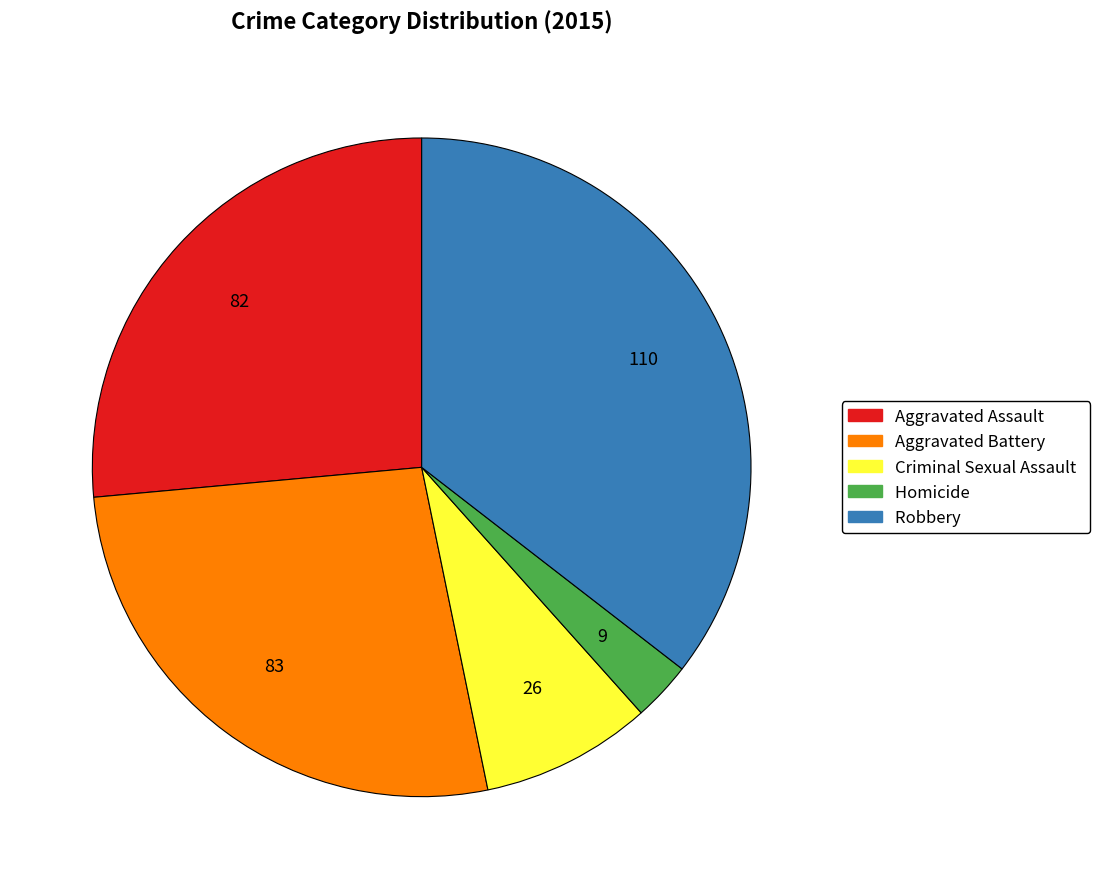

How many slices are in this pie chart?

5